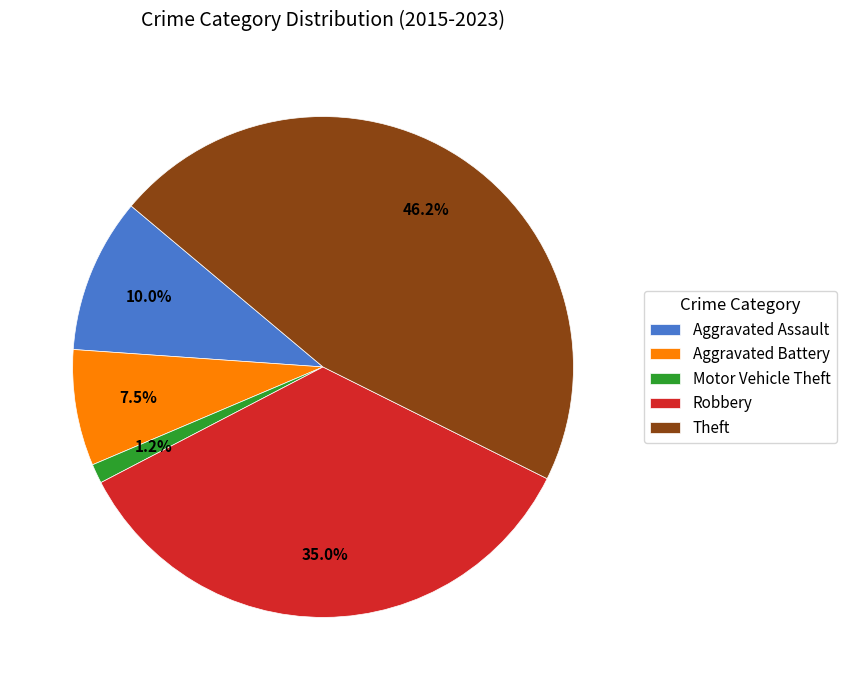

Which slice is the largest?

Theft